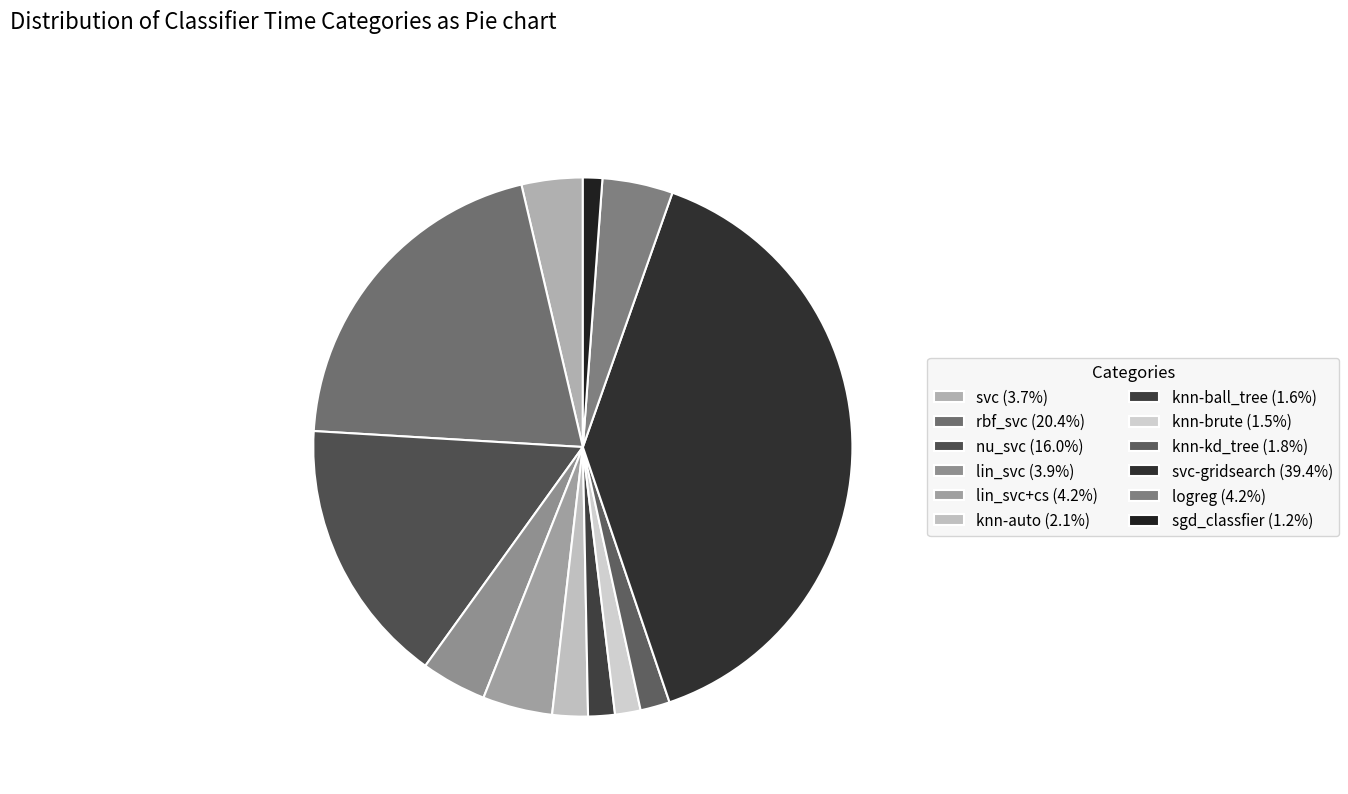

Rank the categories by value from highest to lowest.

svc-gridsearch, rbf_svc, nu_svc, logreg, lin_svc+cs, lin_svc, svc, knn-auto, knn-kd_tree, knn-ball_tree, knn-brute, sgd_classfier